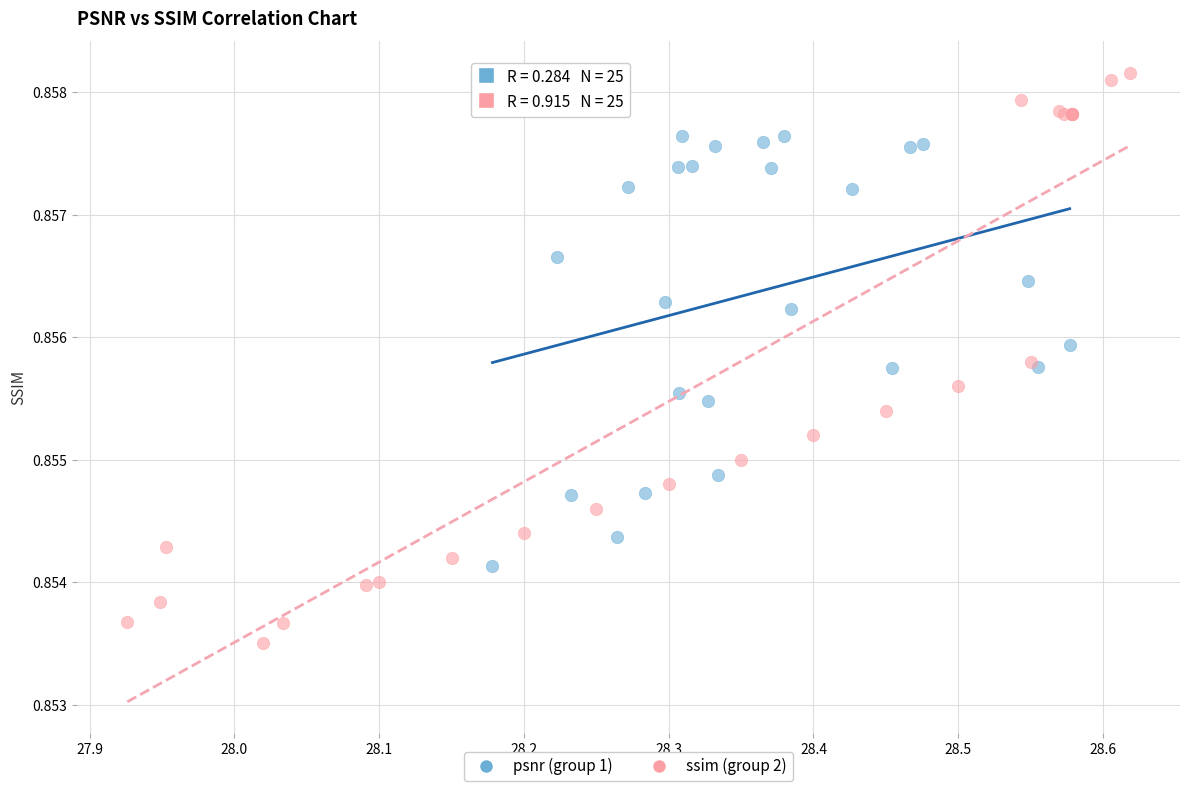

Which series reaches the maximum Y coordinate?

ssim (group 2)